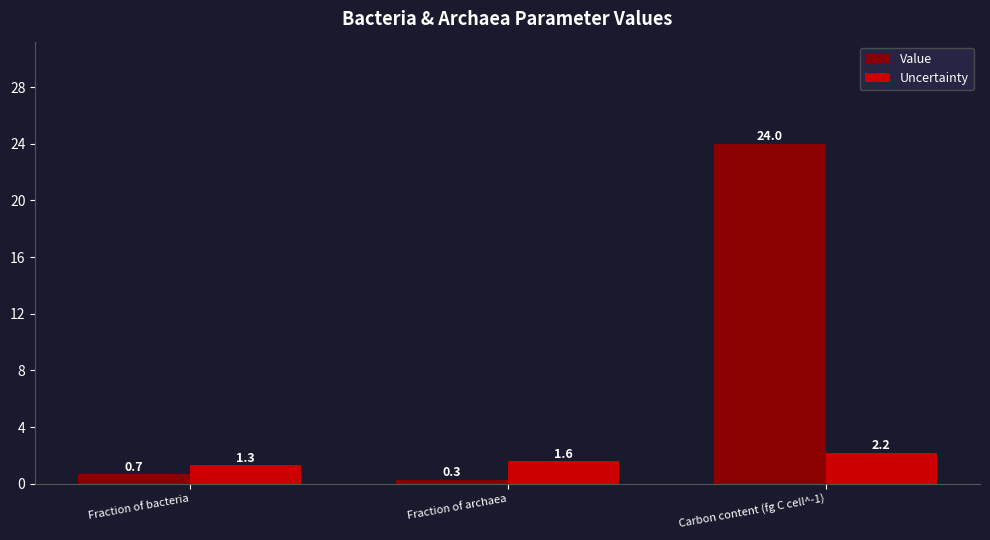

Reading left to right, transcribe all the data shown in this chart.

Value: Fraction of bacteria=0.7	Fraction of archaea=0.3	Carbon content (fg C cell^-1)=24.0
Uncertainty: Fraction of bacteria=1.3	Fraction of archaea=1.6	Carbon content (fg C cell^-1)=2.2